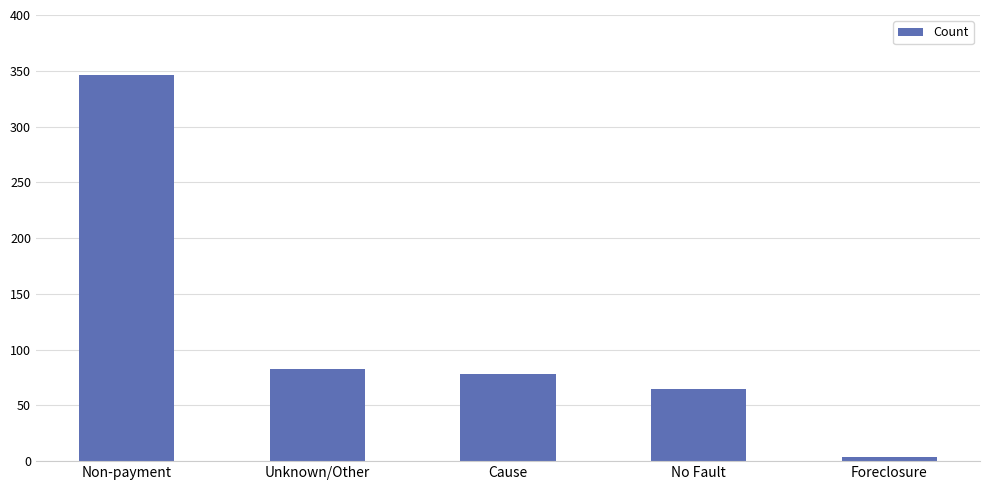

What is the greatest value displayed?

346